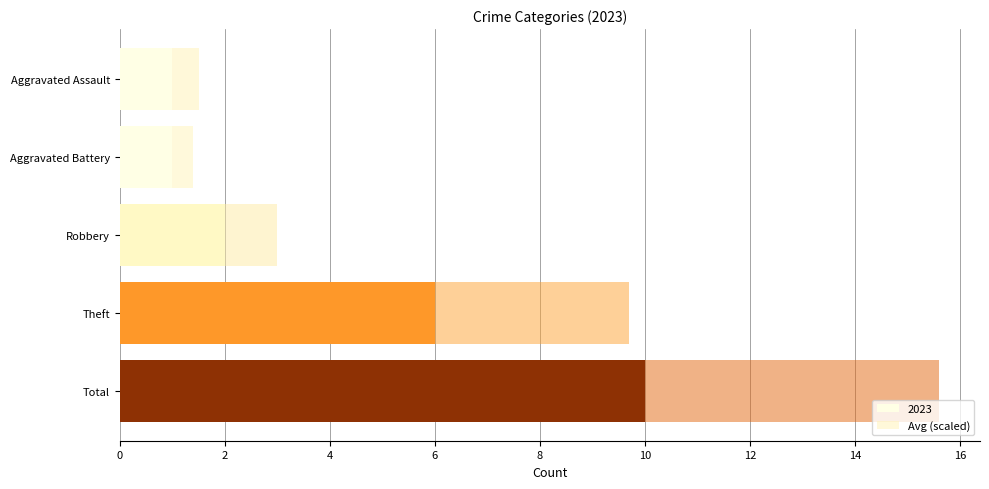

How many categories are shown in the chart?

5